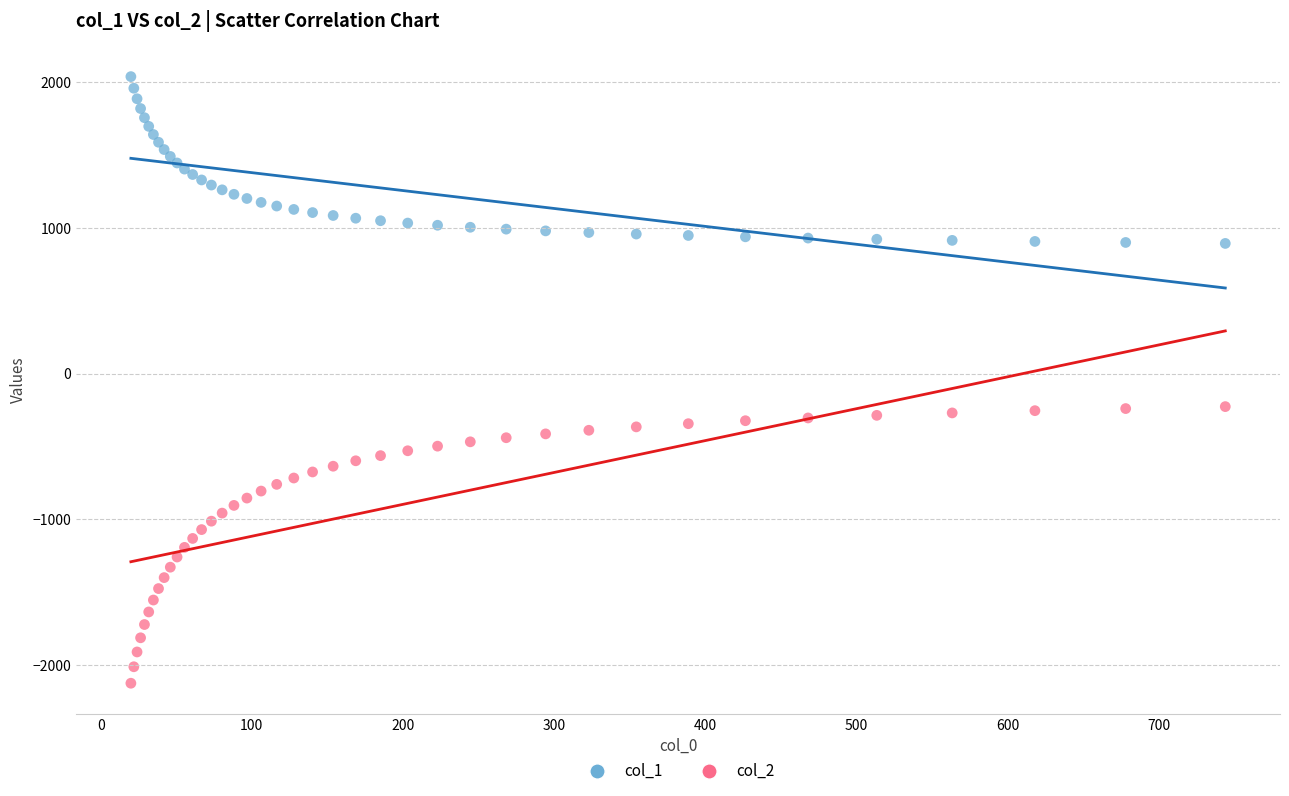

What is the X range (max minus min) for the scatter plot?

723.9